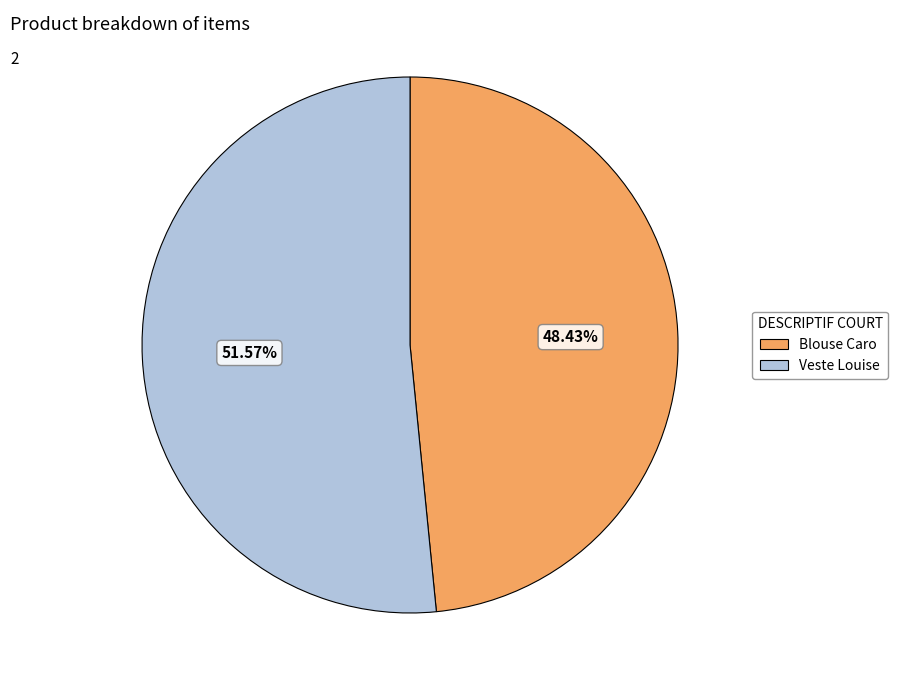

Is it true that Veste Louise is 52% of the pie?

True